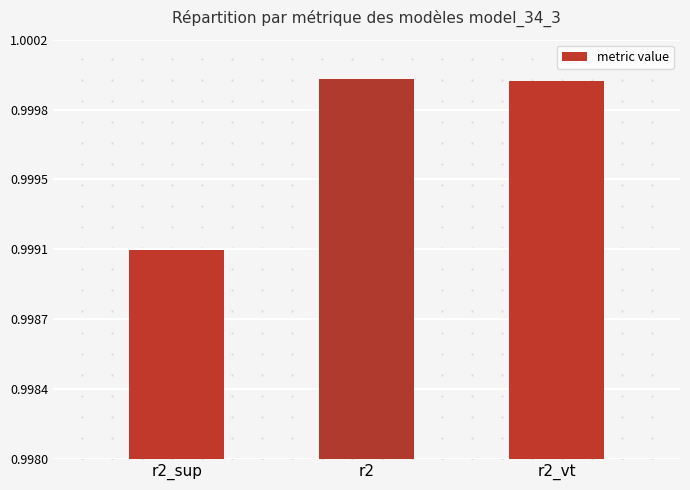

The value at r2_vt is 1.7. True or false?

False